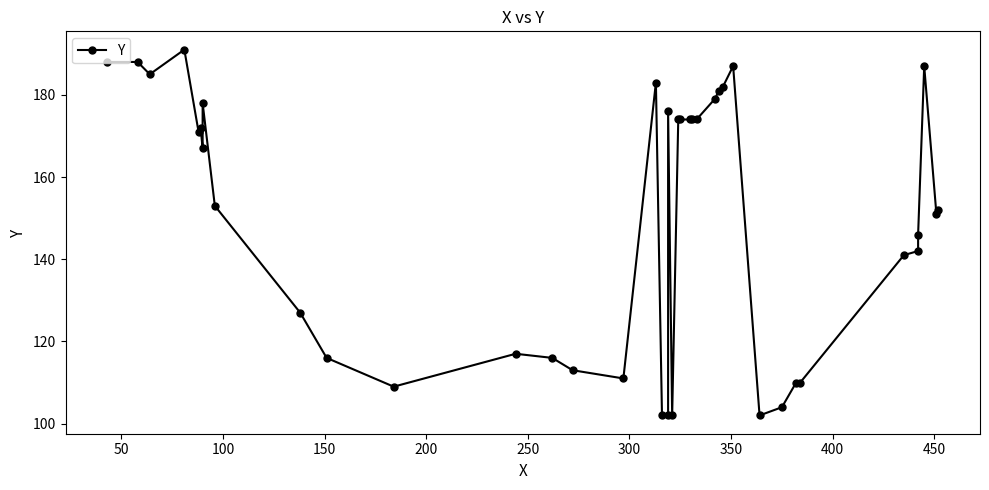

How many lines are shown in the chart?

1